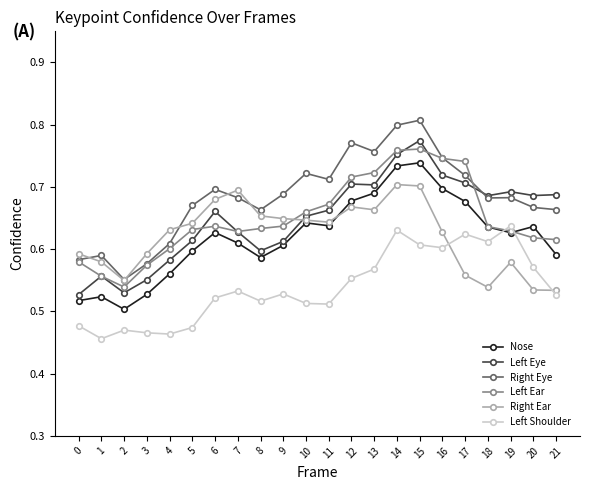

How many Right Eye values are between 0 and 1?

22